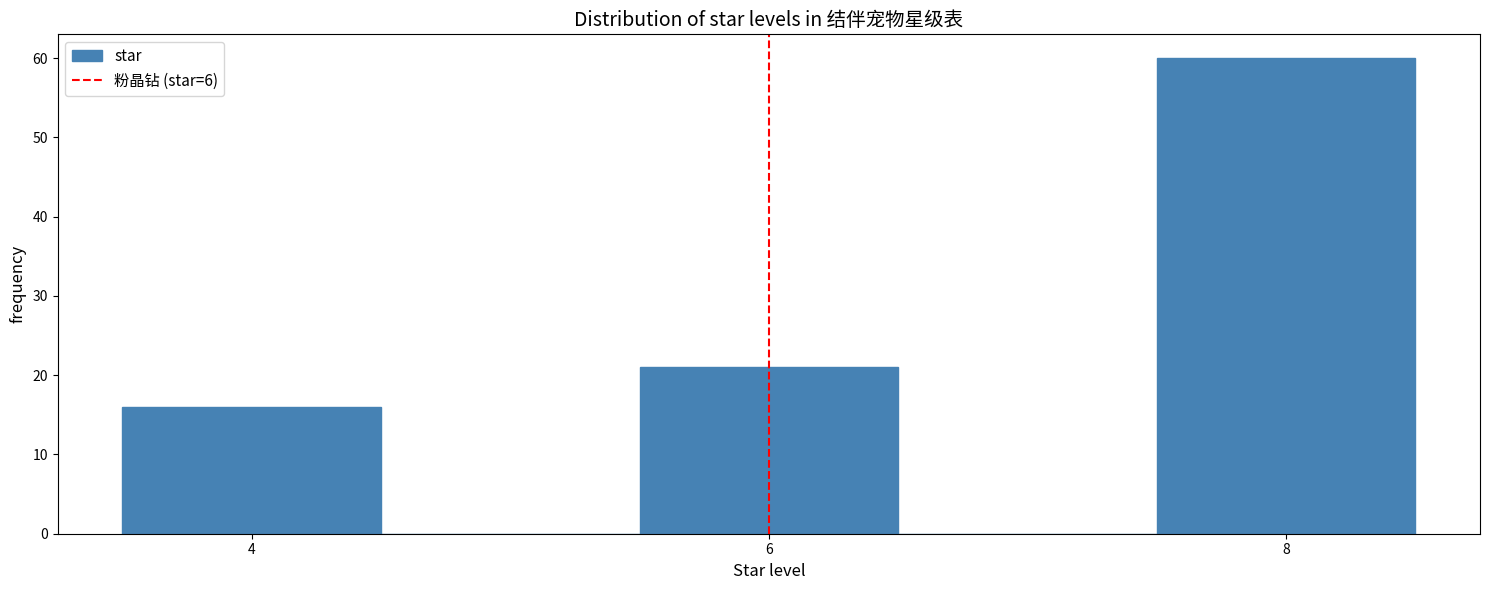

Reading left to right, transcribe this chart: for each bar, give the range it covers on the x-axis and its height. Neither the bar edges nor the heights are printed on the chart, so give them approximately, as read against the axes.

3.5 to 4.5: 16
4.5 to 5.5: 0
5.5 to 6.5: 21
6.5 to 7.5: 0
7.5 to 8.5: 60